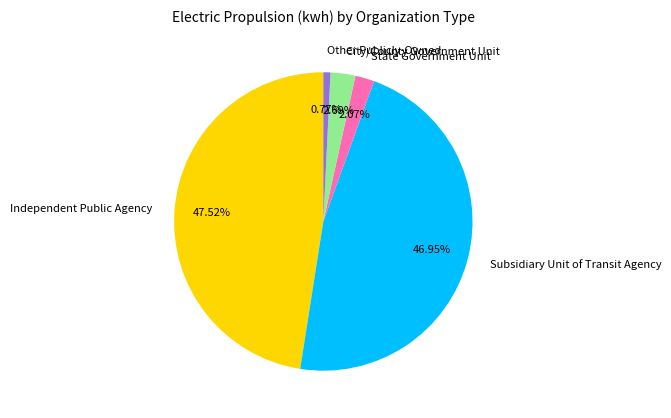

What is the ratio of the value at Other Publicly-Owned to the value at State Government Unit?

0.4